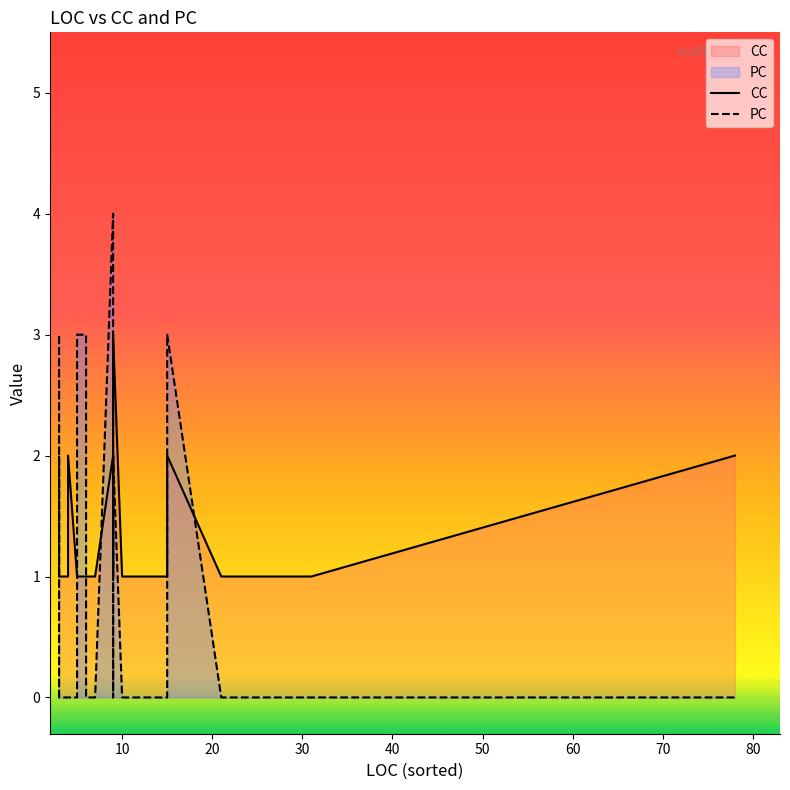

How many values in the PC series exceed 0?

10